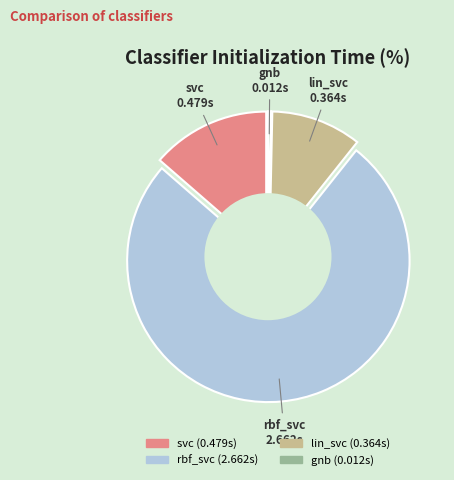

To the nearest percent, what portion does rbf_svc represent?

76%